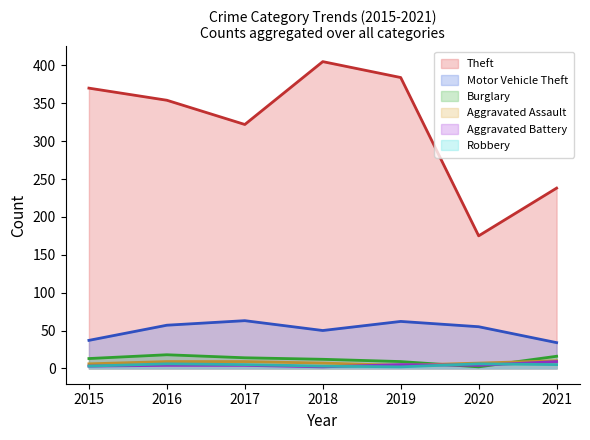

Does the chart display data point markers on the line(s)?

No